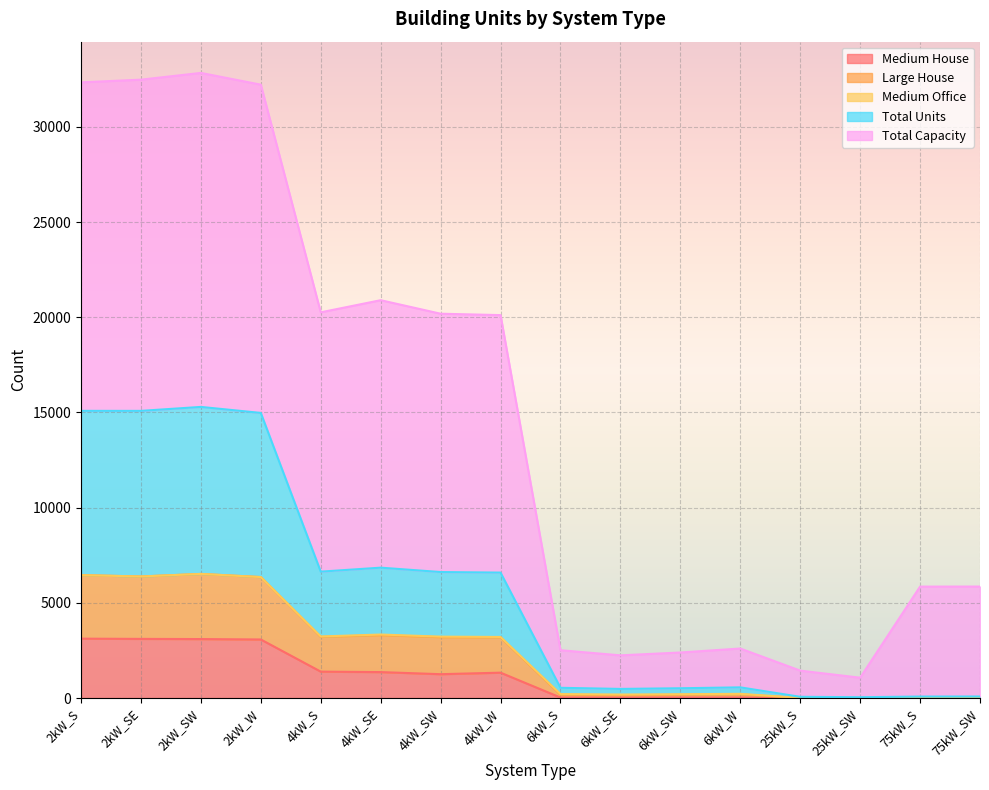

What is the maximum value for Medium House?

3119